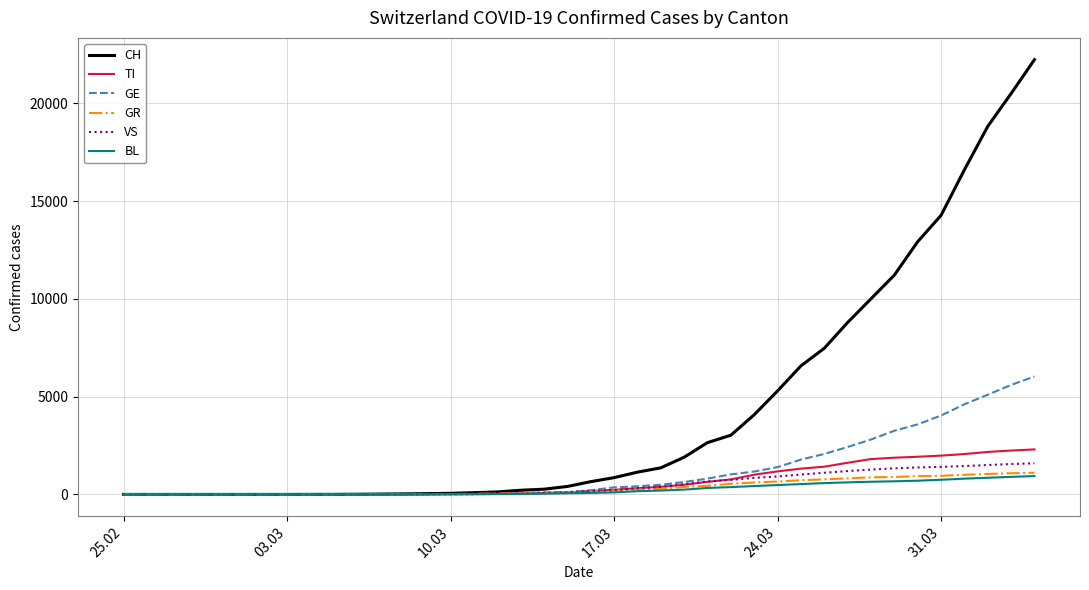

Which series has the largest total across all categories?

CH